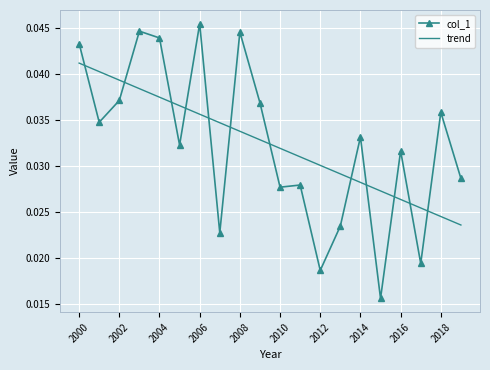

True or false: trend and col_1 cross at least once.

True